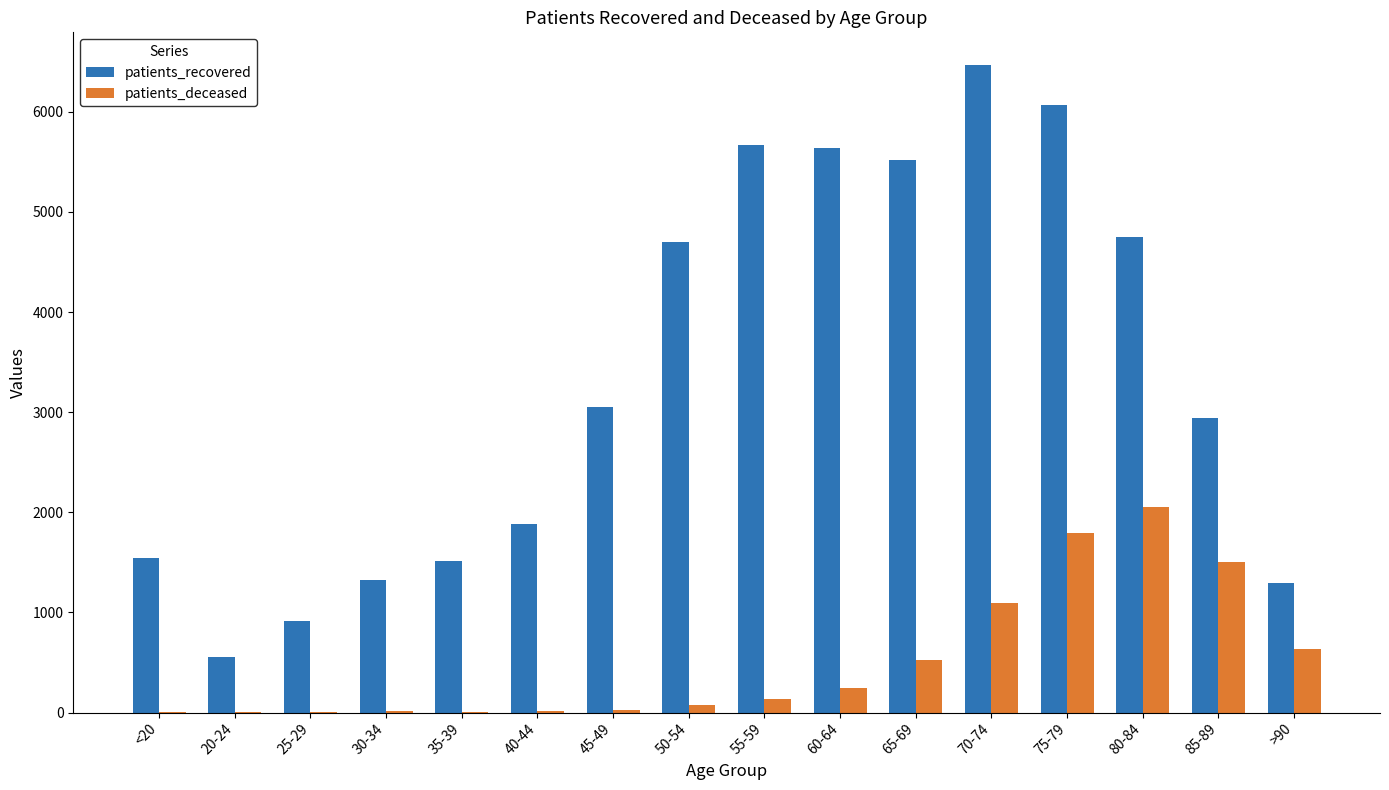

At which category is the sum across all series the highest?

75-79